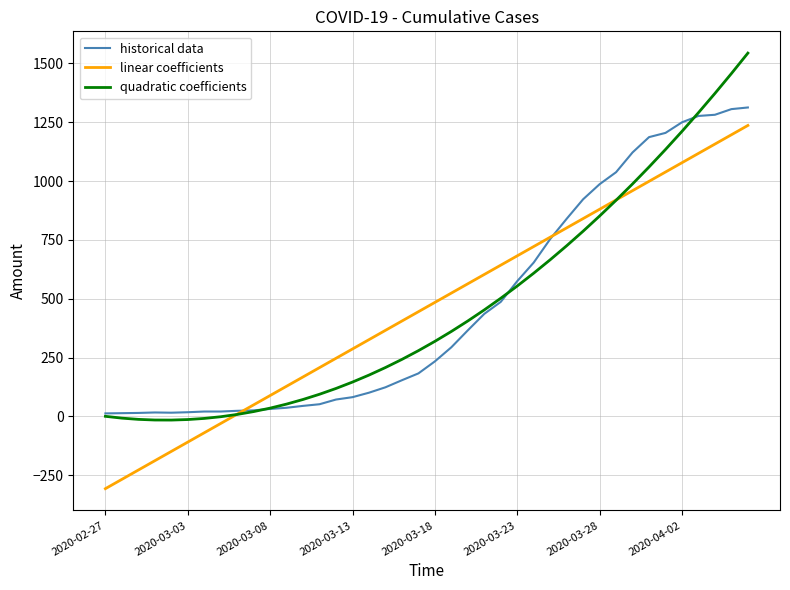

Rank the series by their maximum value, from lowest to highest.

linear coefficients, historical data, quadratic coefficients